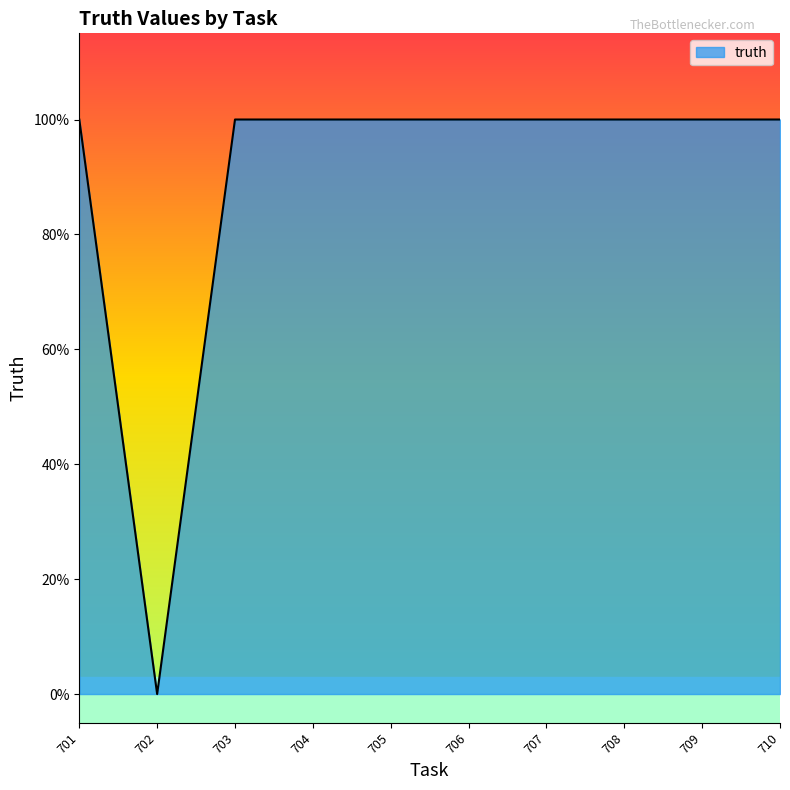

The chart shows a value of 0 at 707. True or false?

False